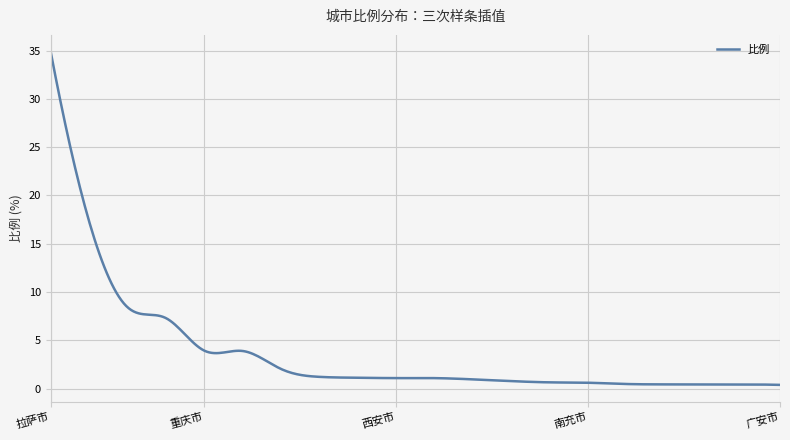

What is the maximum value shown in the chart?

34.9